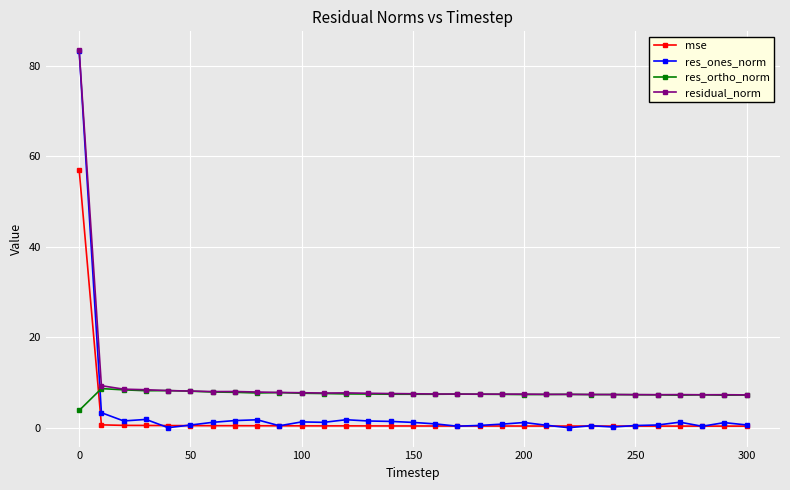

How many intersections are there between mse and res_ortho_norm?

1